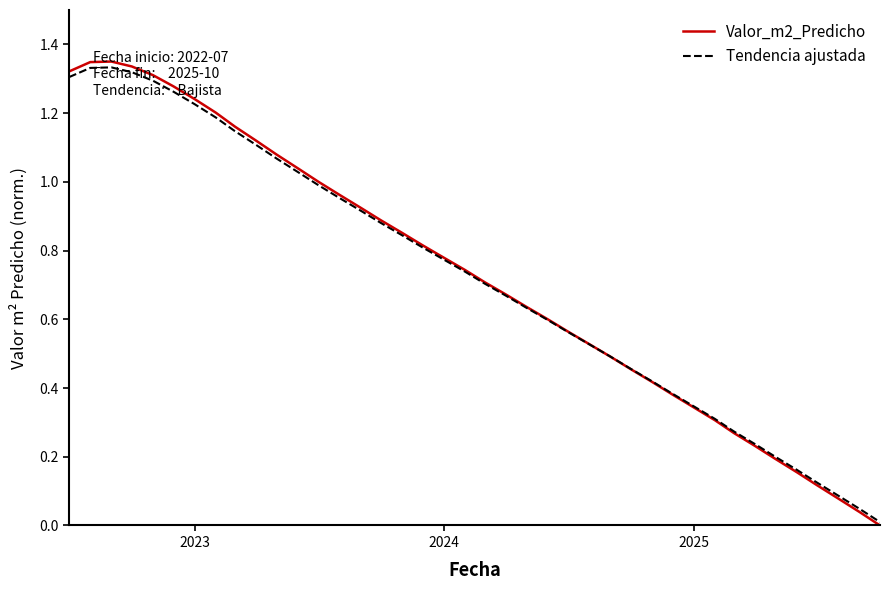

Which series has the largest range (max minus min)?

Valor_m2_Predicho